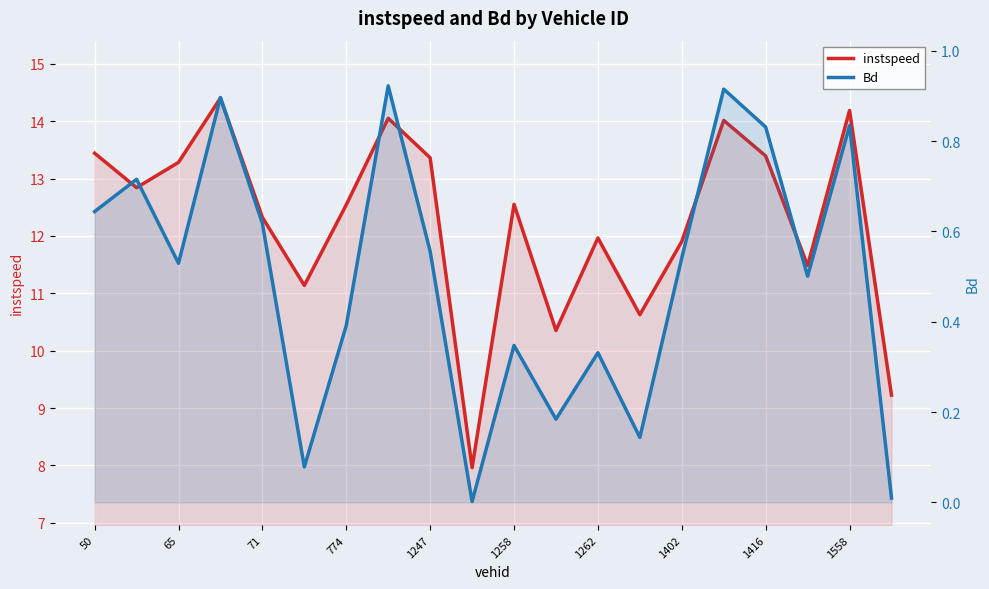

True or false: instspeed has more than 2 interior local peaks.

True